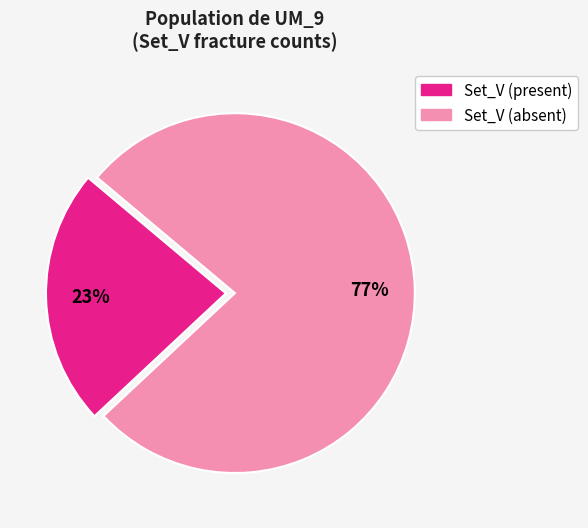

True or false: Set_V (present) accounts for 28% of the total.

False